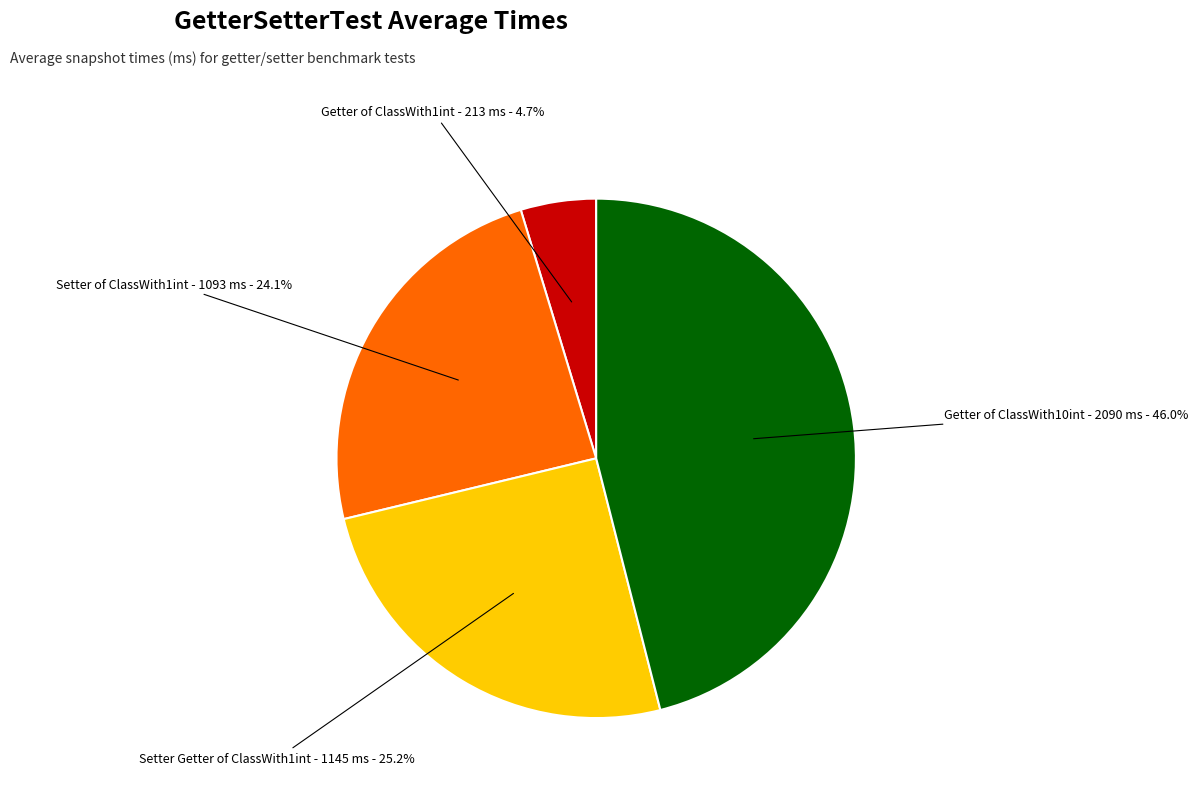

To the nearest percent, what is the average slice percentage?

25%